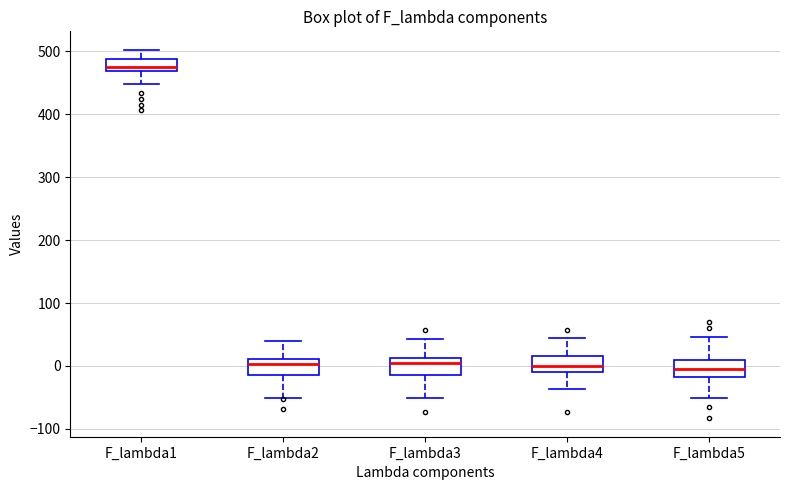

Reading left to right, transcribe this box plot: for each box, give where its median line is, the range the box spans, and where its two whiskers end, as read against the y-axis. The values are not printed on the chart, so give them approximately, as read against the axis.

F_lambda1: median 480, box 470 to 490, whiskers 450 to 500
F_lambda2: median 0, box -10 to 10, whiskers -50 to 40
F_lambda3: median 0, box -10 to 10, whiskers -50 to 40
F_lambda4: median 0, box -10 to 20, whiskers -40 to 40
F_lambda5: median -10, box -20 to 10, whiskers -50 to 50